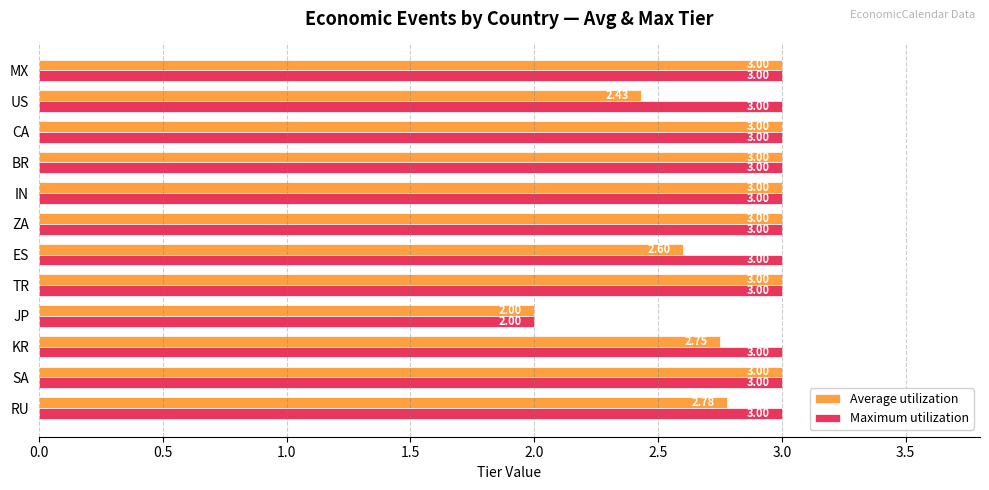

Rank the series by their average value, from lowest to highest.

Average utilization, Maximum utilization